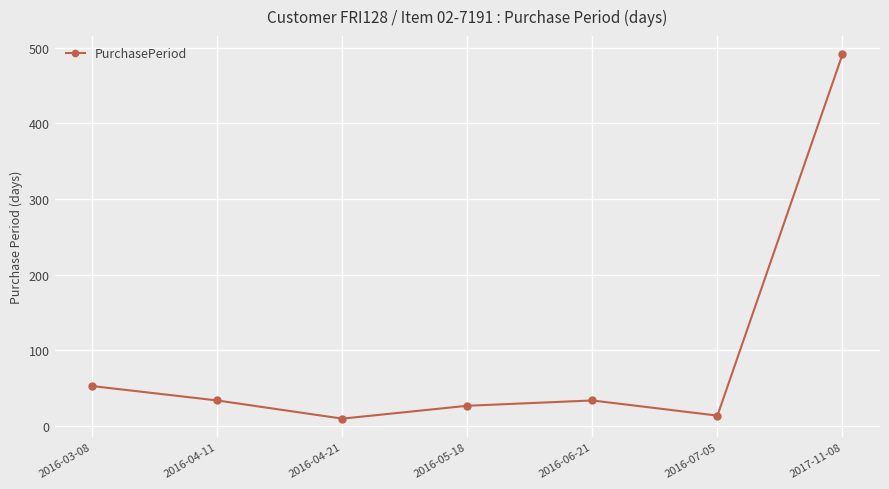

What is the sum of the values at 2017-11-08 and 2016-05-18?

518